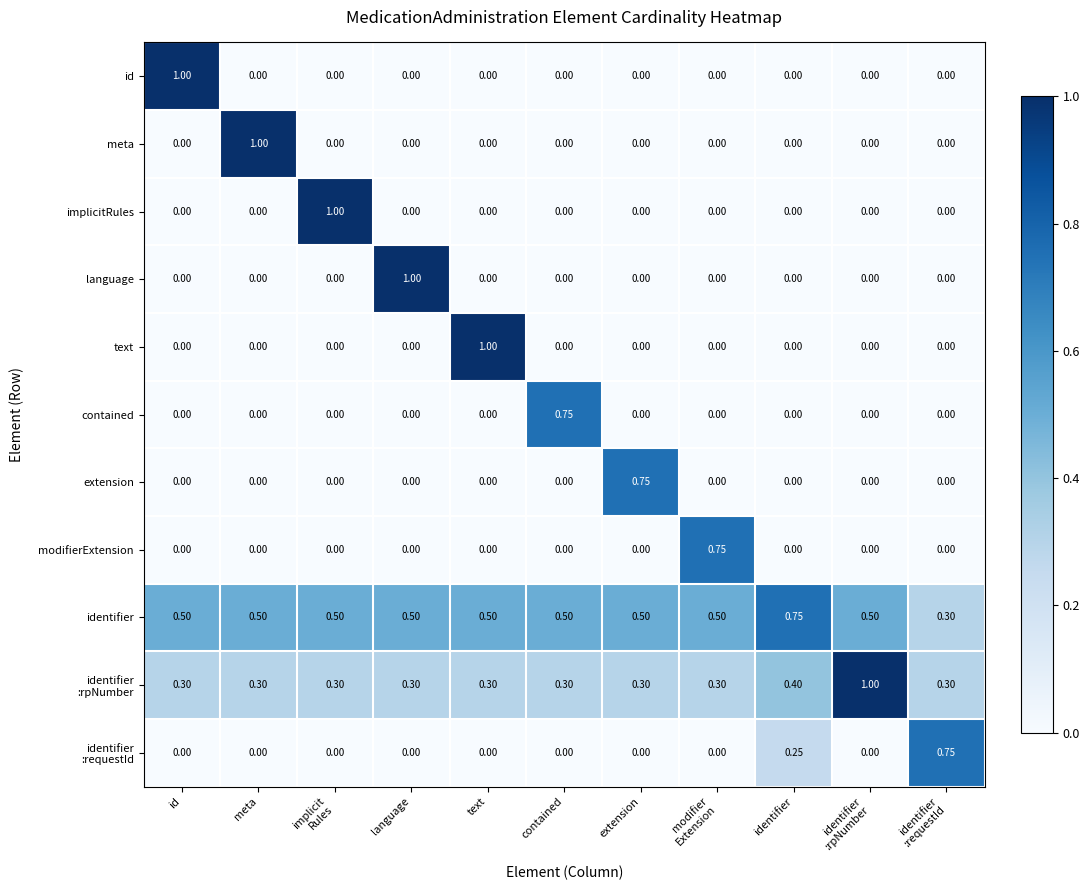

Between meta and extension, which series saw the biggest shift?

meta